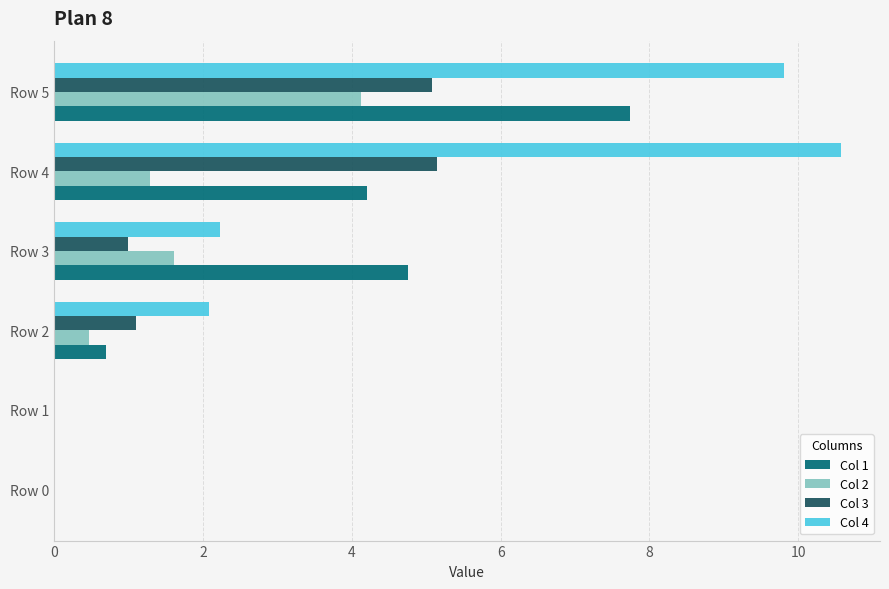

The value of Col 3 at Row 5 is 7.8. True or false?

False